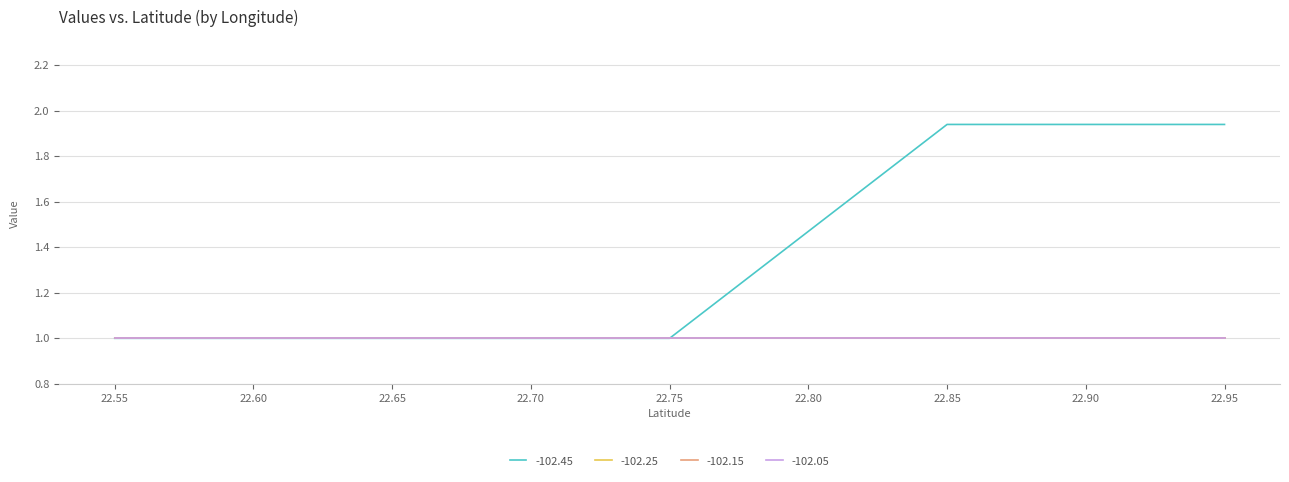

The value of -102.05 at 22.64999999999999 is 1.0. True or false?

True